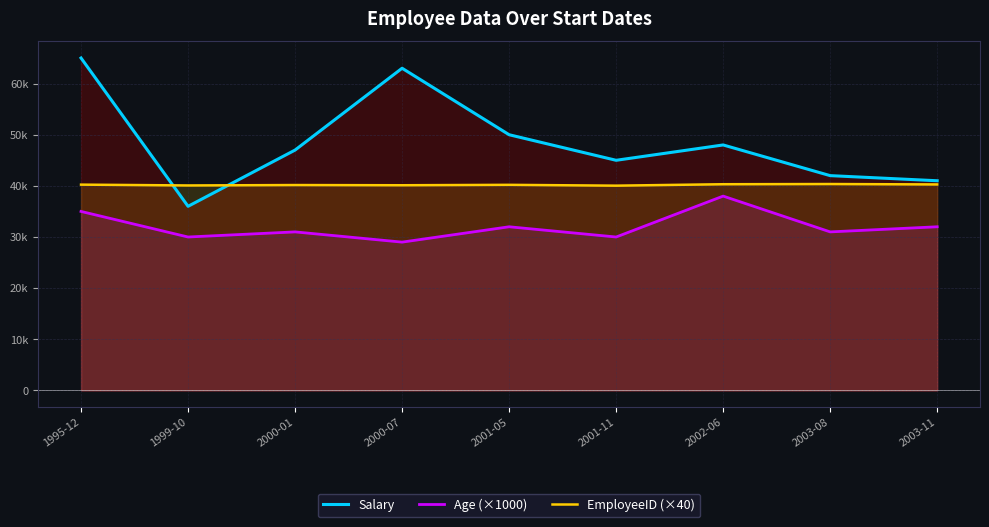

Is the value of EmployeeID (×40) at 2003-08 greater than the value of Salary at 2001-05?

No